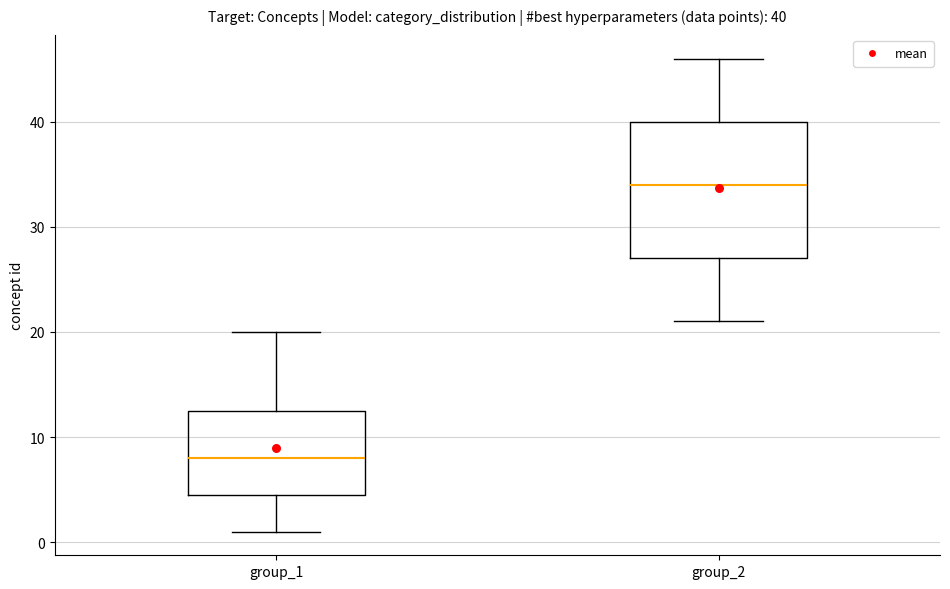

Comparing the boxes themselves (not the whiskers), which one is the tallest?

group_2